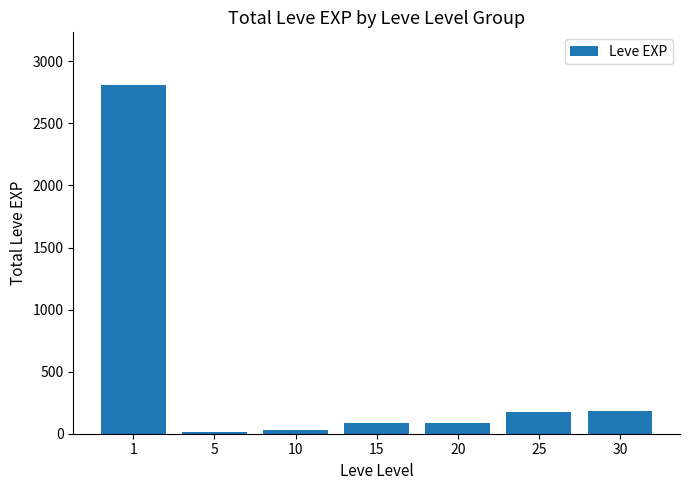

Is it true that the value at 1 is 2812?

True